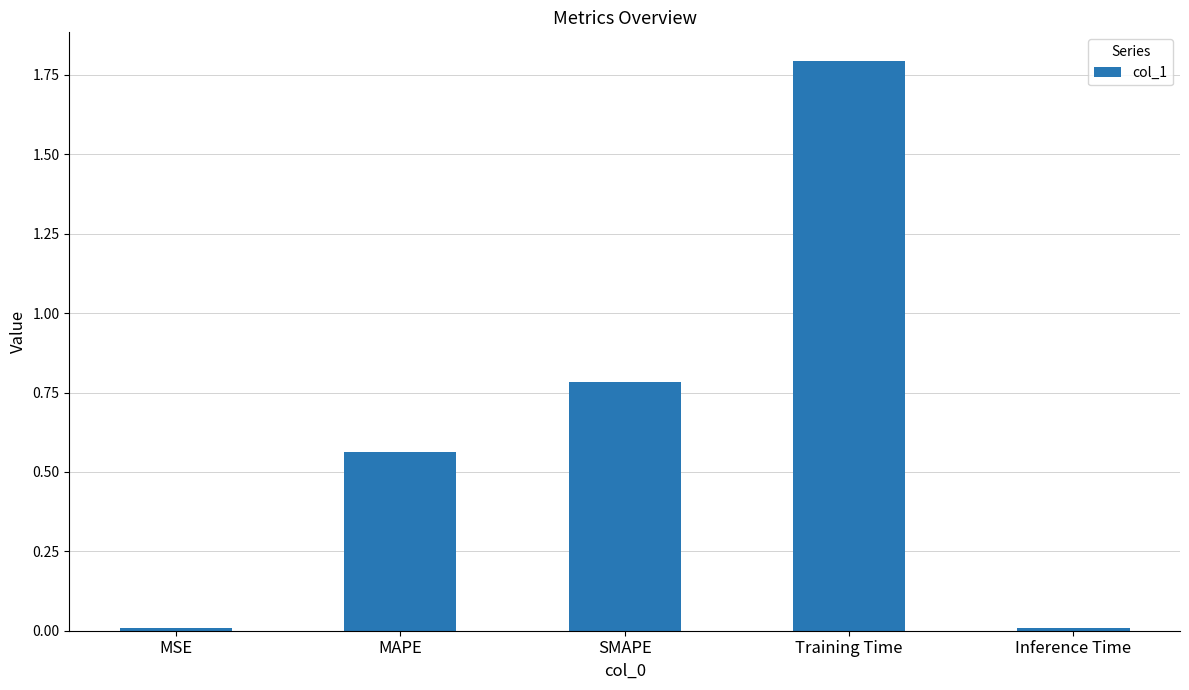

Which category has the highest value across all series?

Training Time